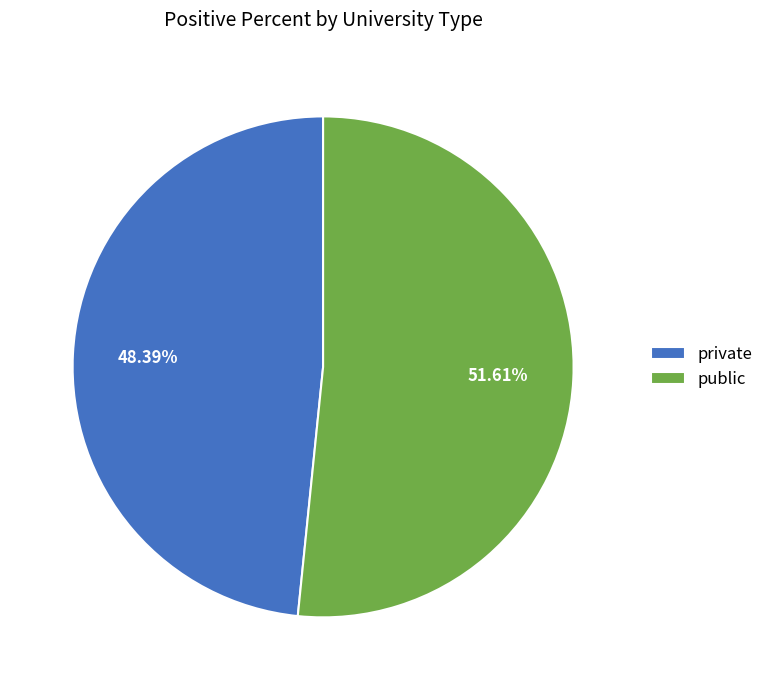

Which slice represents more than half of the pie?

public